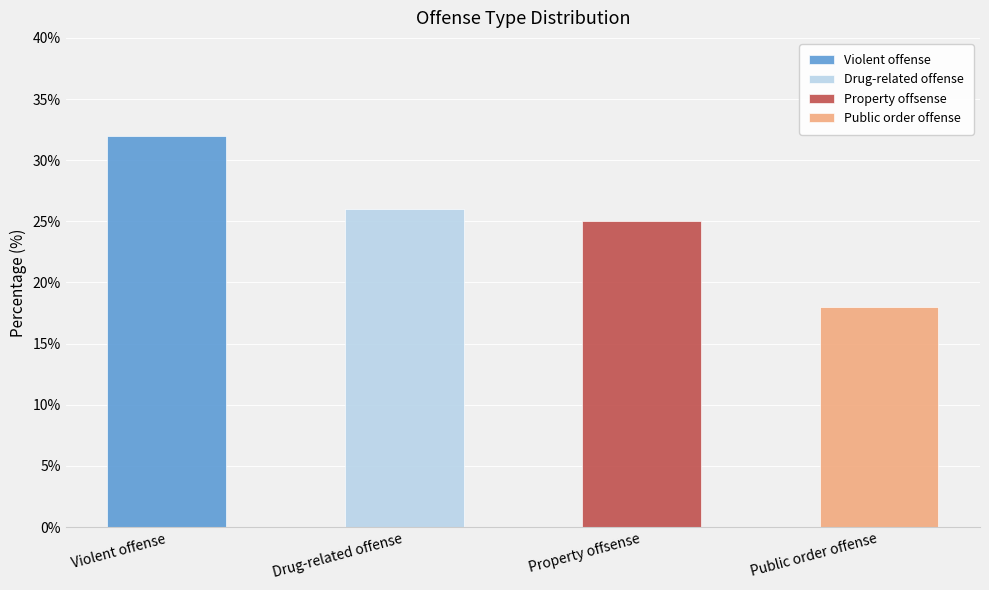

The value at Drug-related offense is 16. True or false?

False